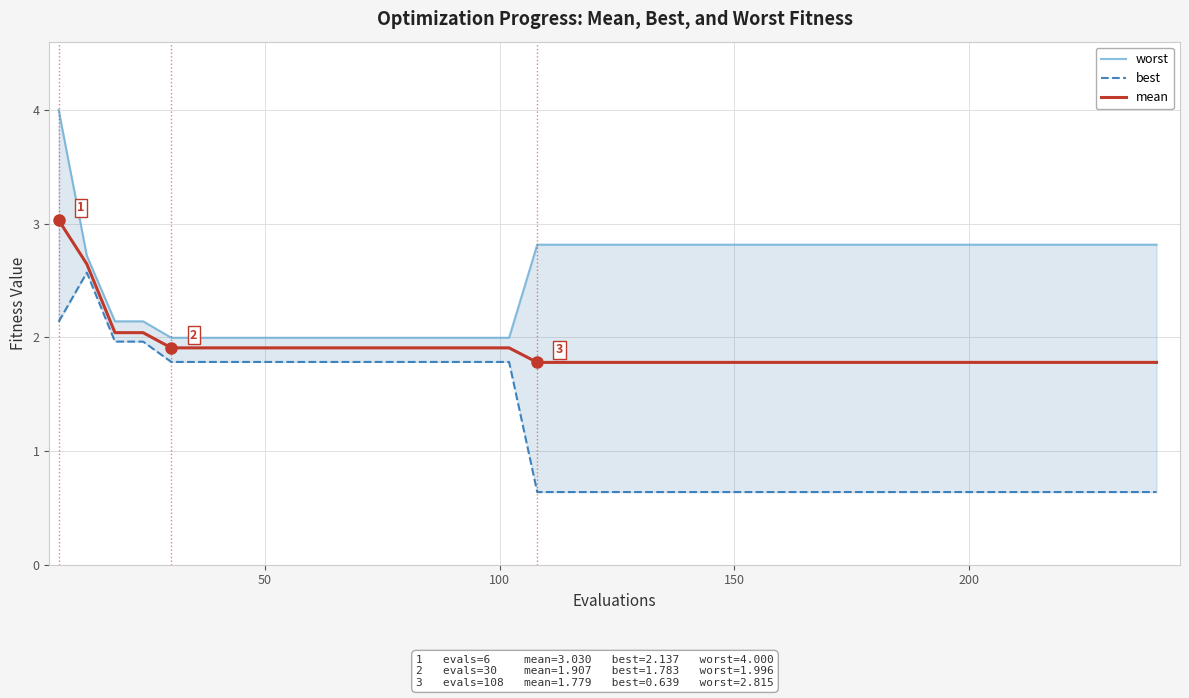

What is the difference between the second highest and minimum values in the best series?

1.5